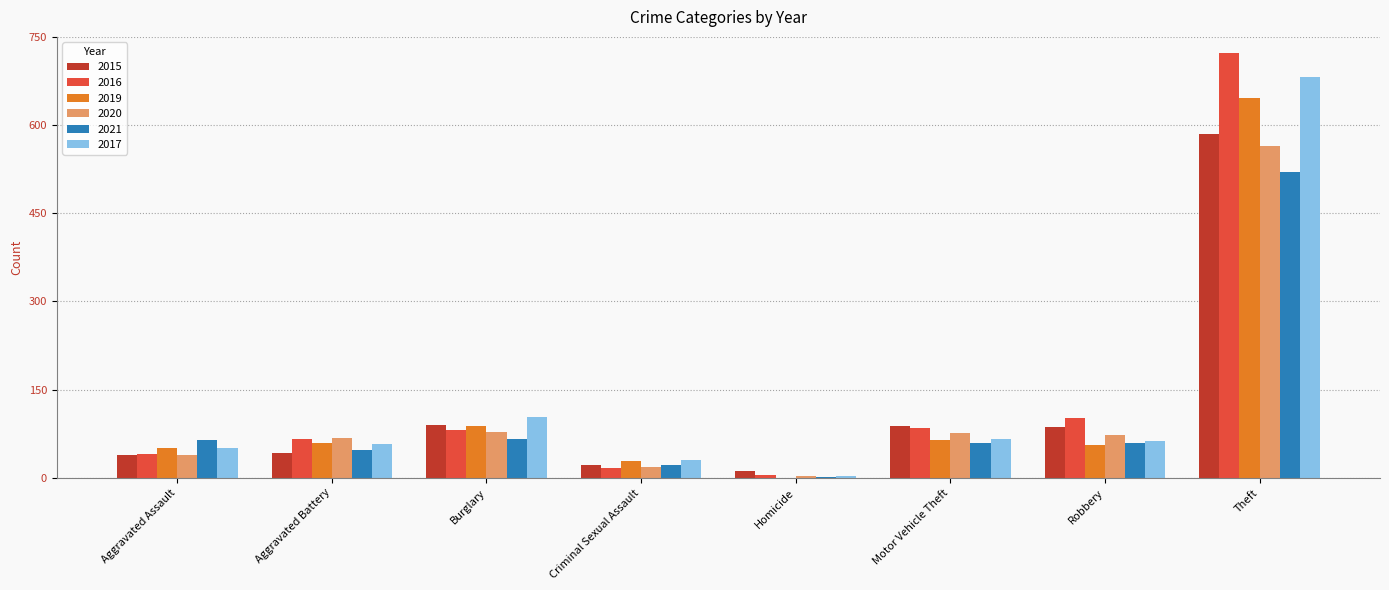

Does the chart contain stacked bars?

No